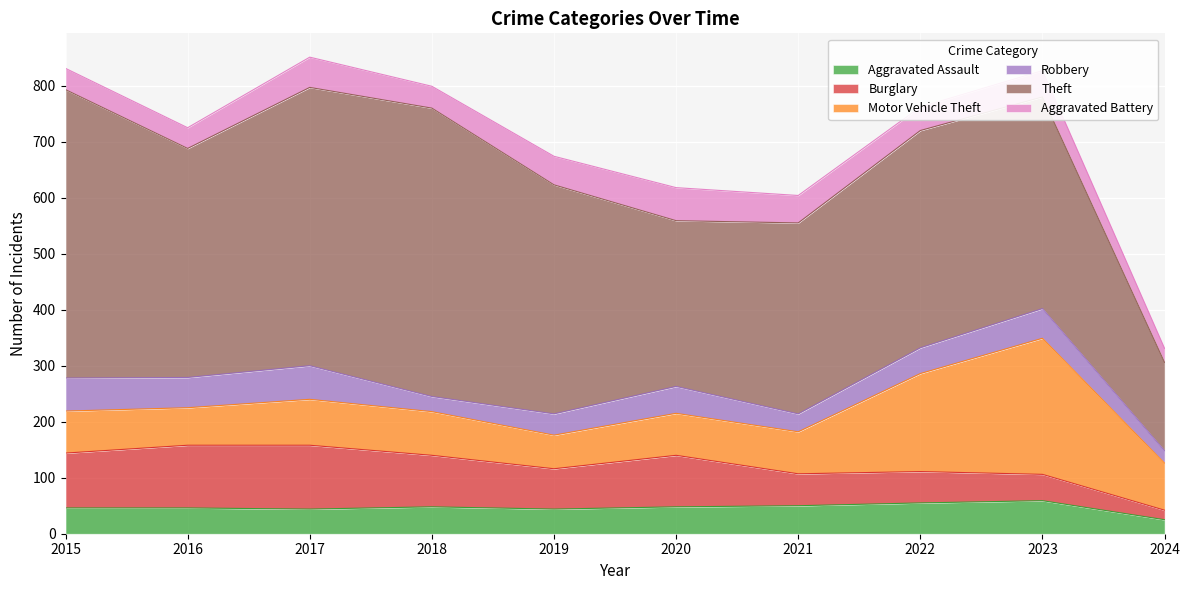

Is it true that Theft equals 341 at 2021?

True